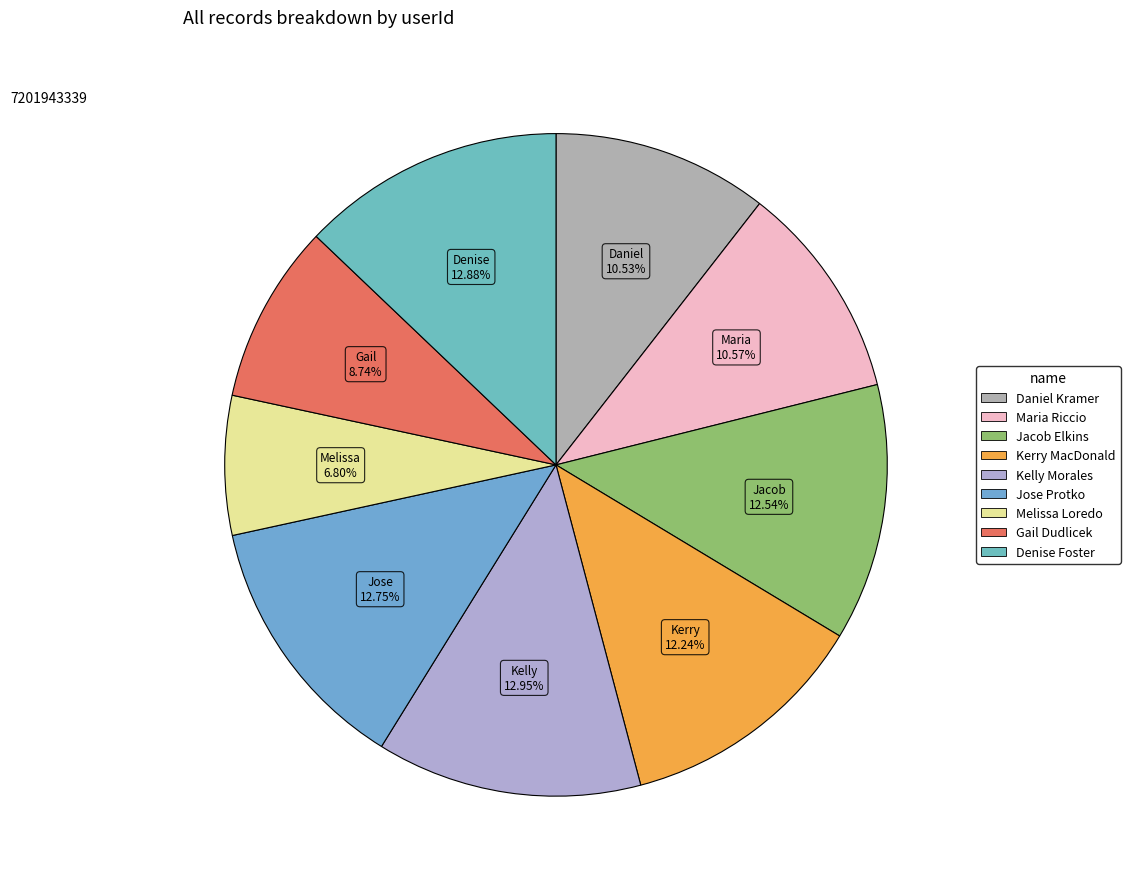

Approximately how many times larger is the value at Denise Foster compared to Kerry MacDonald?

1.1